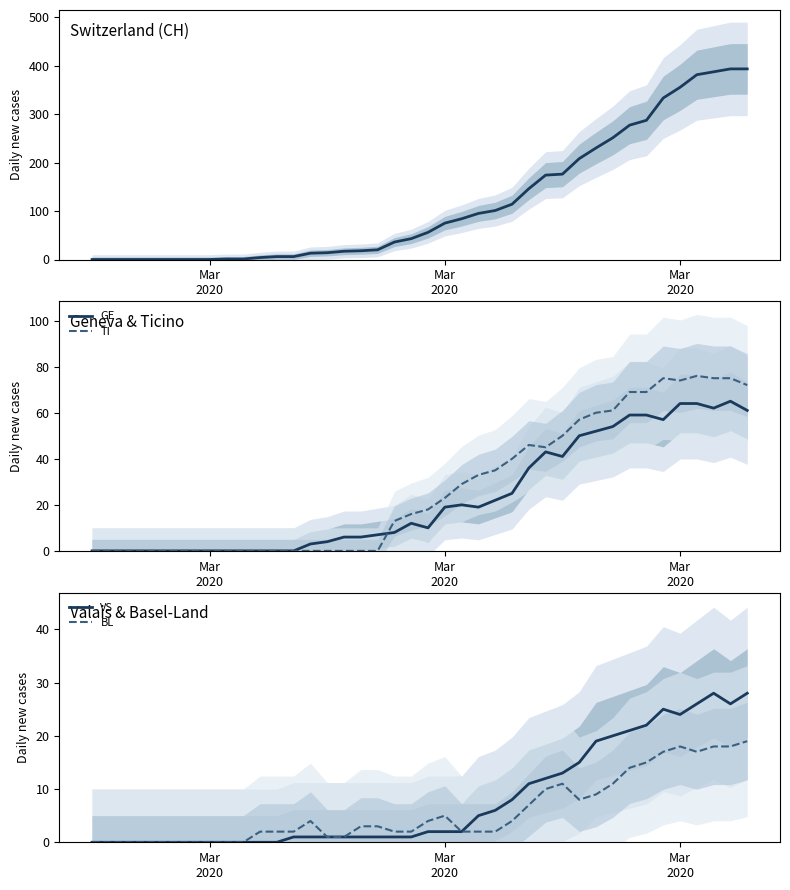

True or false: GE and TI cross at least once.

True